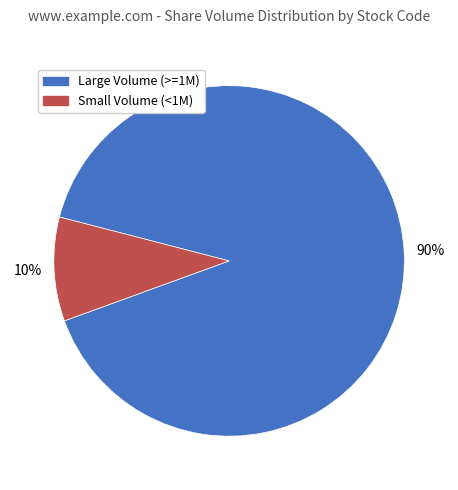

To the nearest percent, what is the average slice percentage?

50%